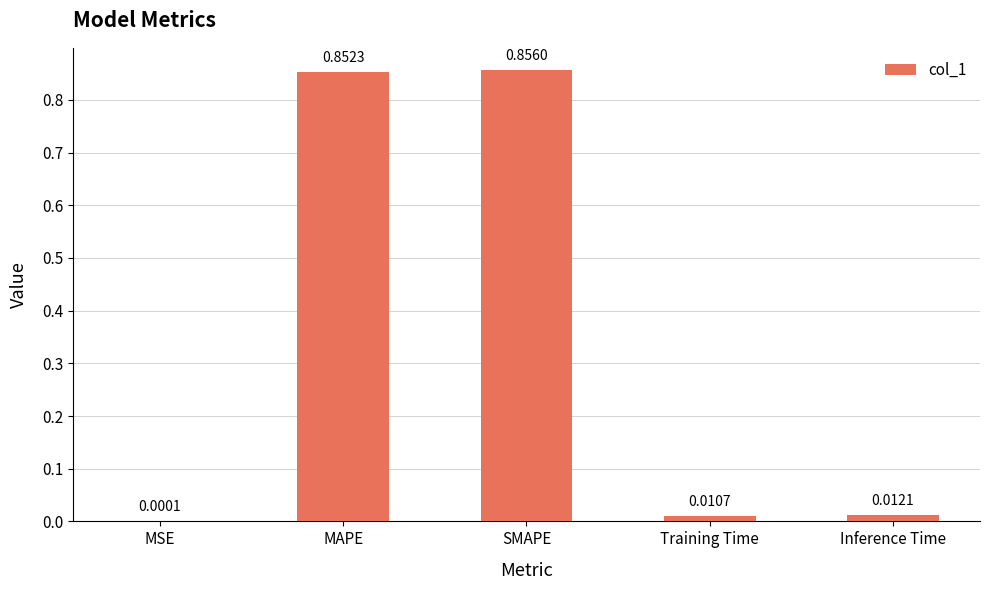

What is the sum of all values?

1.7